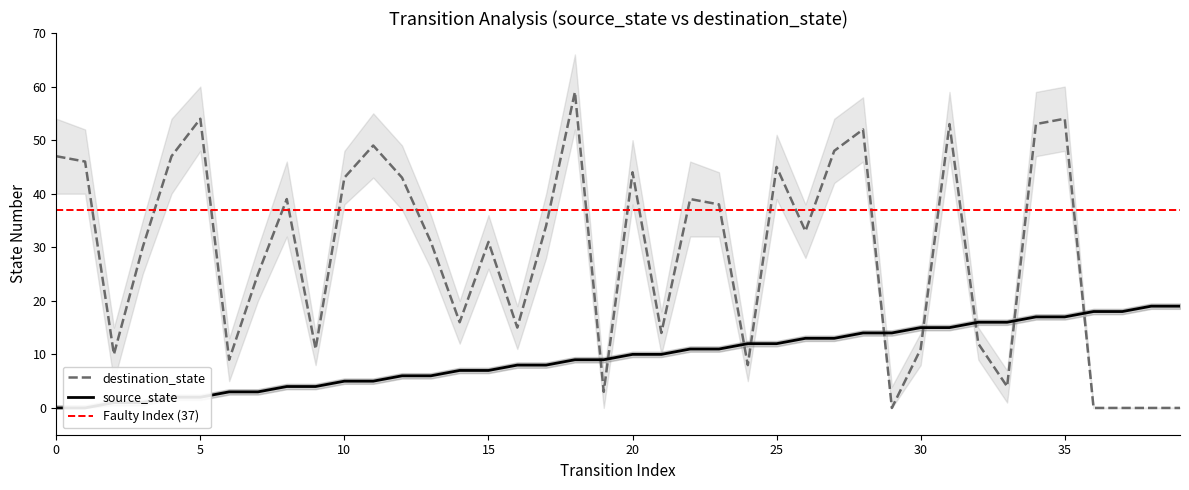

Reading left to right, list all the values displayed in this chart.

source_state: 0=0	1=0	2=1	3=1	4=2	5=2	6=3	7=3	8=4	9=4	10=5	11=5	12=6	13=6	14=7	15=7	16=8	17=8	18=9	19=9	20=10	21=10	22=11	23=11	24=12	25=12	26=13	27=13	28=14	29=14	30=15	31=15	32=16	33=16	34=17	35=17	36=18	37=18	38=19	39=19
destination_state: 0=47	1=46	2=10	3=30	4=47	5=54	6=9	7=25	8=39	9=11	10=43	11=49	12=43	13=31	14=16	15=31	16=15	17=34	18=59	19=3	20=44	21=14	22=39	23=38	24=8	25=45	26=33	27=48	28=52	29=0	30=11	31=53	32=12	33=4	34=53	35=54	36=0	37=0	38=0	39=0